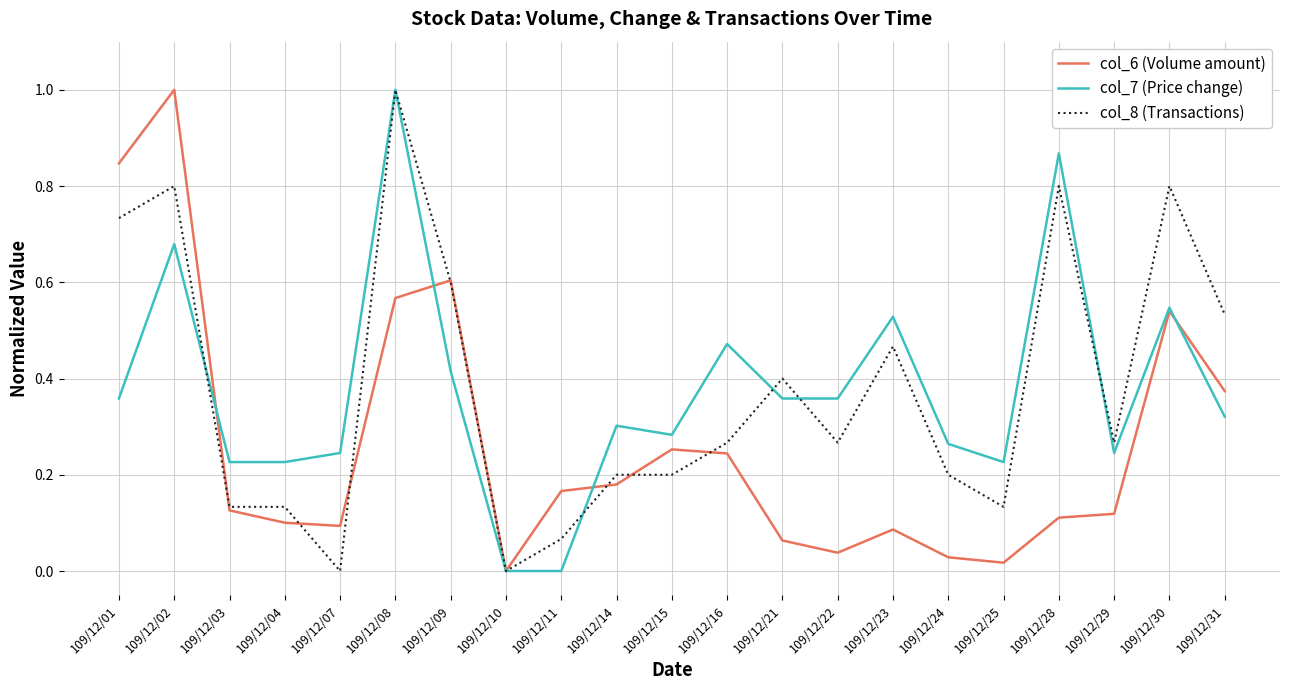

Which category has the highest value in the col_8 (Transactions) series?

109/12/08